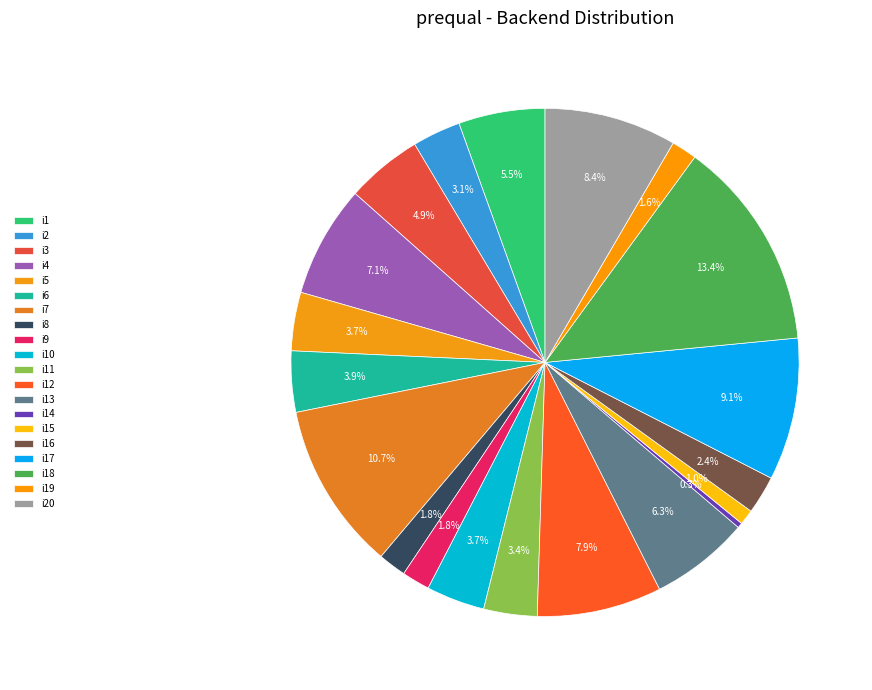

Rank the categories by value from lowest to highest.

i14, i15, i19, i8, i9, i16, i2, i11, i5, i10, i6, i3, i1, i13, i4, i12, i20, i17, i7, i18